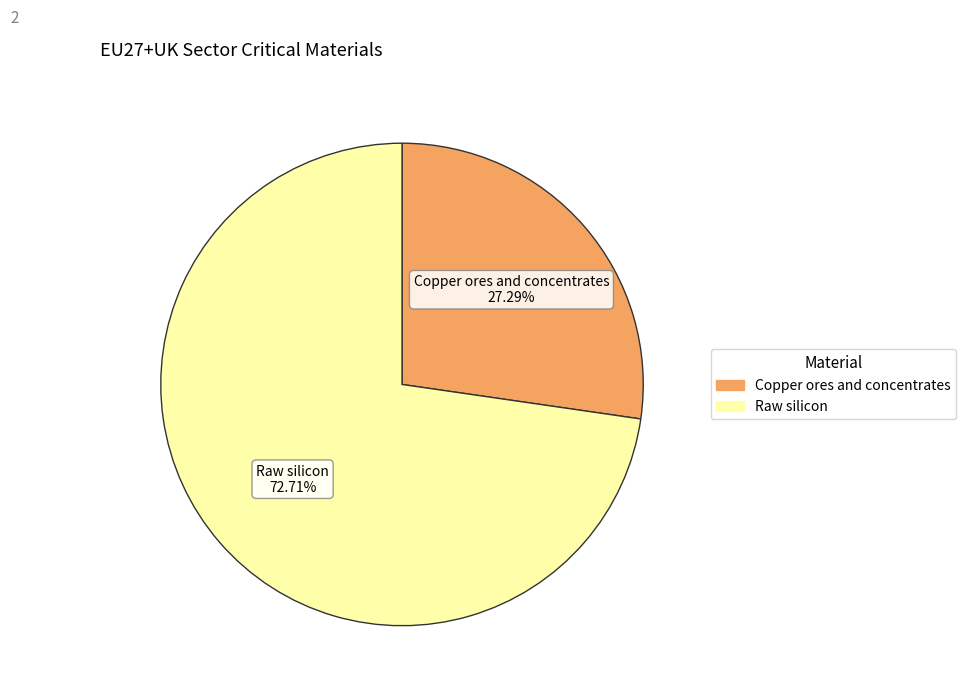

Which category has the biggest portion of the pie?

Raw silicon